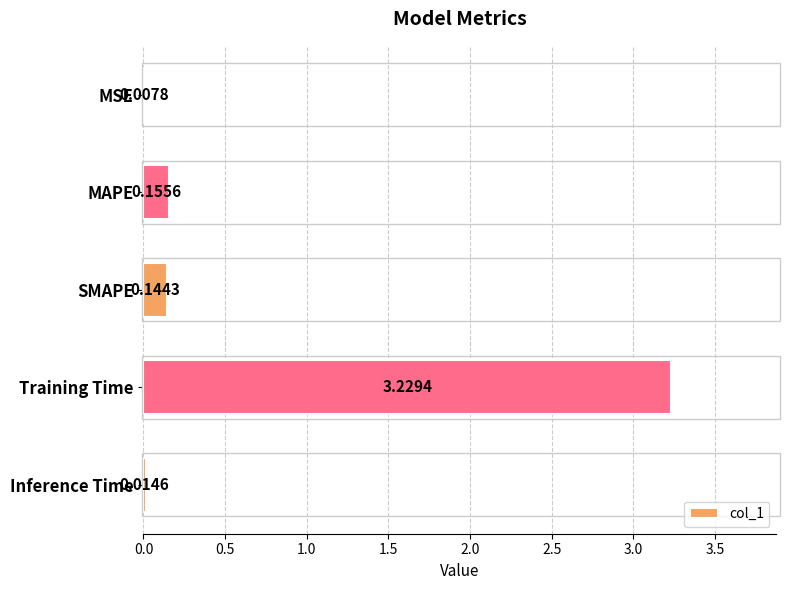

Between Inference Time and Training Time, which is larger?

Training Time